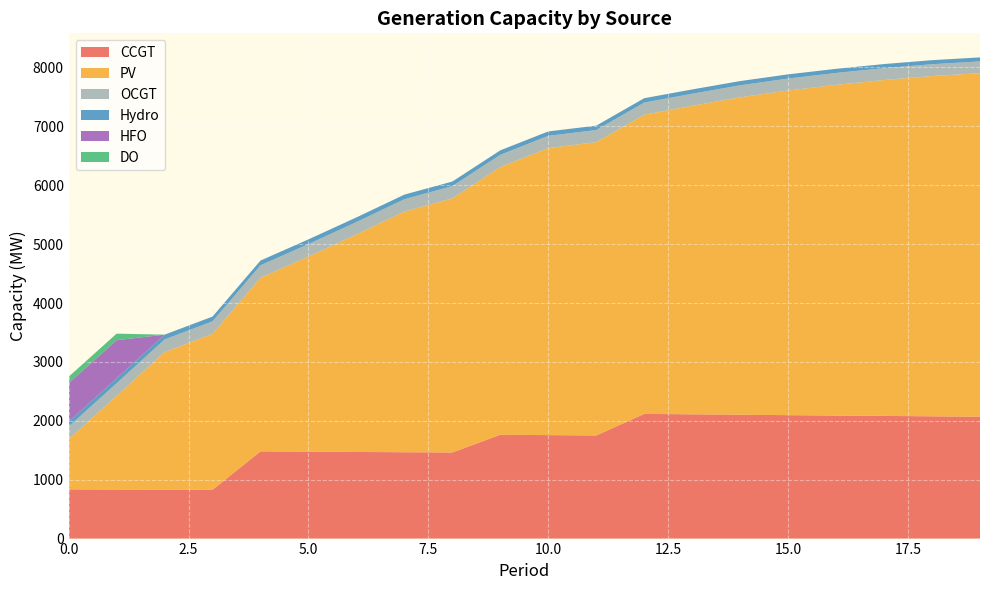

Reading left to right, list all the values displayed in this chart.

CCGT: 836	833	830	828	1481	1476	1471	1466	1462	1763	1757	1751	2117	2110	2103	2096	2089	2083	2076	2069
PV: 850	1590	2337	2648	2947	3313	3693	4087	4315	4546	4874	4980	5081	5239	5390	5513	5615	5704	5778	5834
OCGT: 216	215	214	213	213	212	211	210	209	208	208	207	206	205	204	203	203	202	201	200
Hydro: 84	83	82	81	80	80	79	78	77	76	75	74	74	73	72	71	70	69	69	68
HFO: 651	648	0	0	0	0	0	0	0	0	0	0	0	0	0	0	0	0	0	0
DO: 111	111	0	0	0	0	0	0	0	0	0	0	0	0	0	0	0	0	0	0